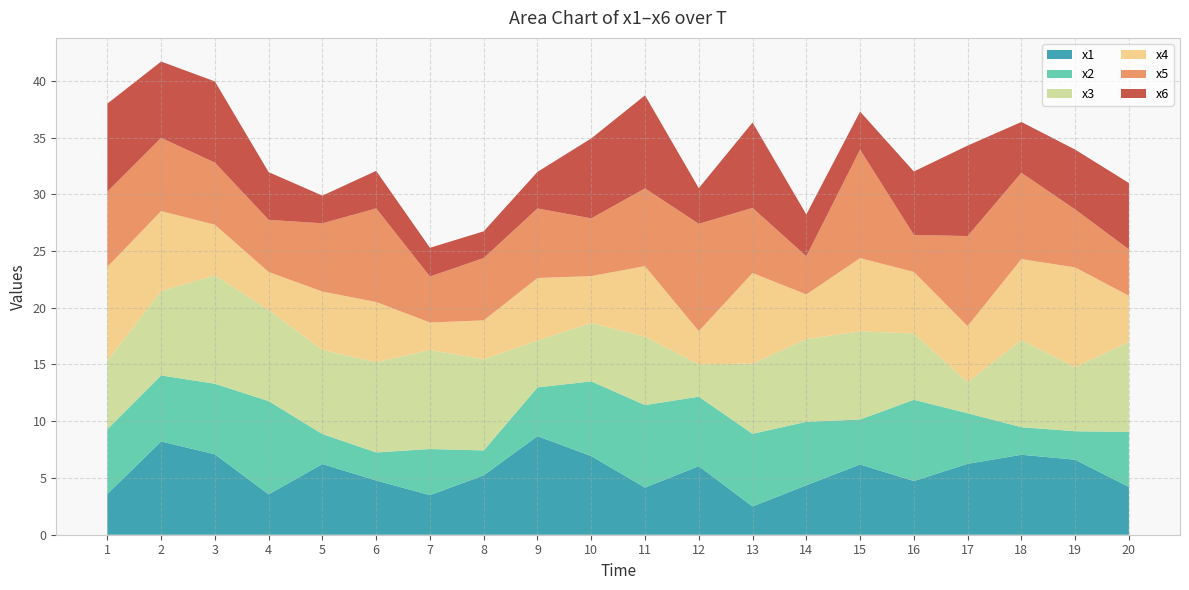

Reading left to right, transcribe all the data shown in this chart.

x1: 1=3.6	2=8.2	3=7.1	4=3.6	5=6.2	6=4.8	7=3.5	8=5.2	9=8.7	10=6.9	11=4.2	12=6.0	13=2.5	14=4.4	15=6.2	16=4.7	17=6.2	18=7.0	19=6.6	20=4.2
x2: 1=5.7	2=5.8	3=6.2	4=8.2	5=2.6	6=2.5	7=4.1	8=2.2	9=4.3	10=6.6	11=7.3	12=6.1	13=6.4	14=5.6	15=4.0	16=7.2	17=4.5	18=2.4	19=2.5	20=4.9
x3: 1=6.0	2=7.4	3=9.5	4=8.0	5=7.4	6=8.0	7=8.7	8=8.0	9=4.1	10=5.1	11=6.0	12=2.8	13=6.2	14=7.3	15=7.8	16=5.8	17=2.7	18=7.7	19=5.6	20=7.9
x4: 1=8.3	2=7.0	3=4.5	4=3.3	5=5.1	6=5.3	7=2.4	8=3.4	9=5.5	10=4.1	11=6.2	12=2.9	13=8.0	14=3.9	15=6.4	16=5.4	17=5.0	18=7.1	19=8.8	20=4.1
x5: 1=6.6	2=6.4	3=5.5	4=4.6	5=6.0	6=8.2	7=4.1	8=5.5	9=6.1	10=5.1	11=6.9	12=9.5	13=5.7	14=3.4	15=9.6	16=3.3	17=7.9	18=7.6	19=5.1	20=4.1
x6: 1=7.8	2=6.7	3=7.2	4=4.2	5=2.4	6=3.3	7=2.5	8=2.4	9=3.2	10=7.0	11=8.2	12=3.1	13=7.5	14=3.7	15=3.3	16=5.6	17=8.0	18=4.5	19=5.3	20=5.8